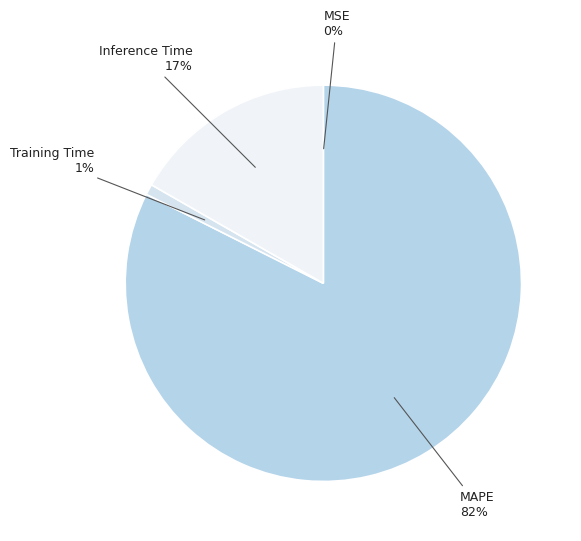

Which slice is the largest?

MAPE